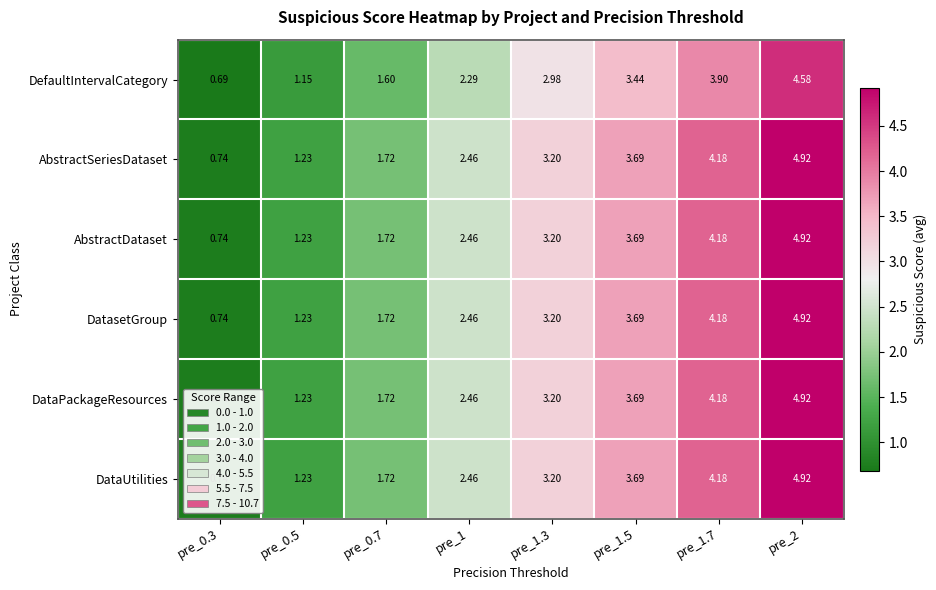

What is the total value across all series at pre_2?

29.2